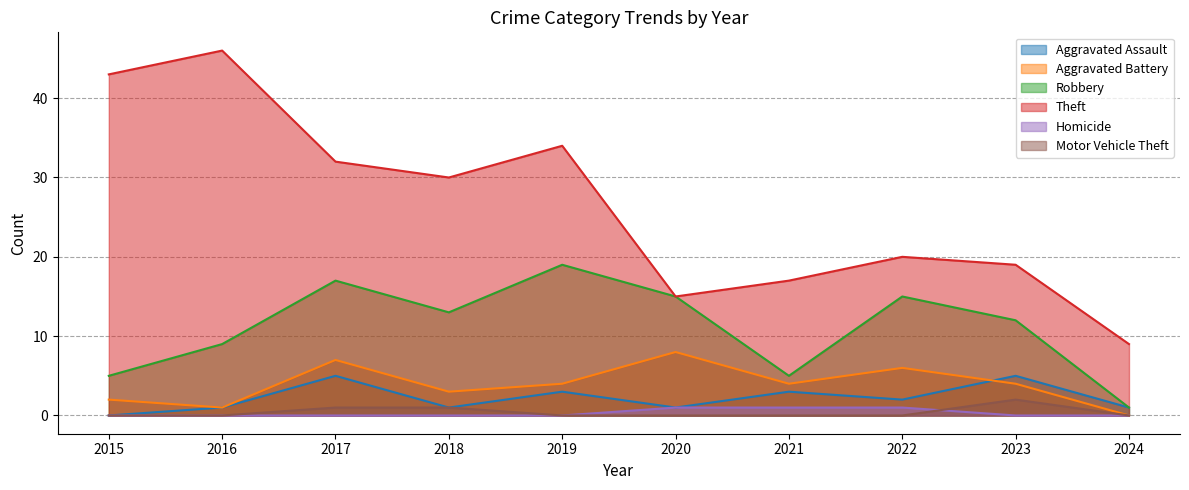

True or false: Robbery and Homicide cross at least once.

False